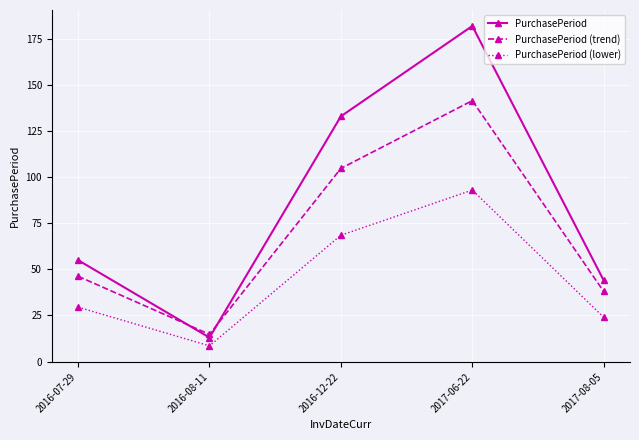

What is the label of the 2nd point from the right?

2017-06-22